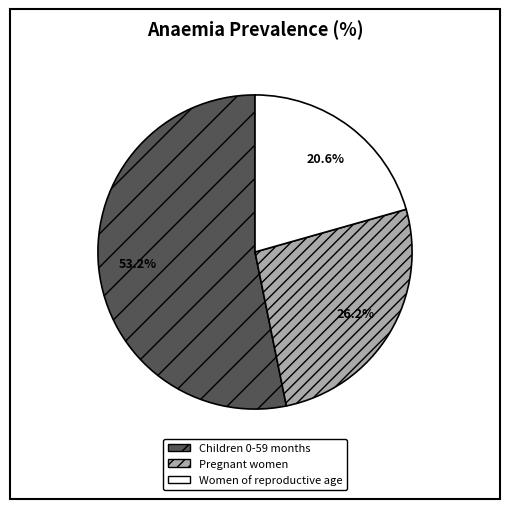

What percentage is the Pregnant women slice, to the nearest percent?

26%